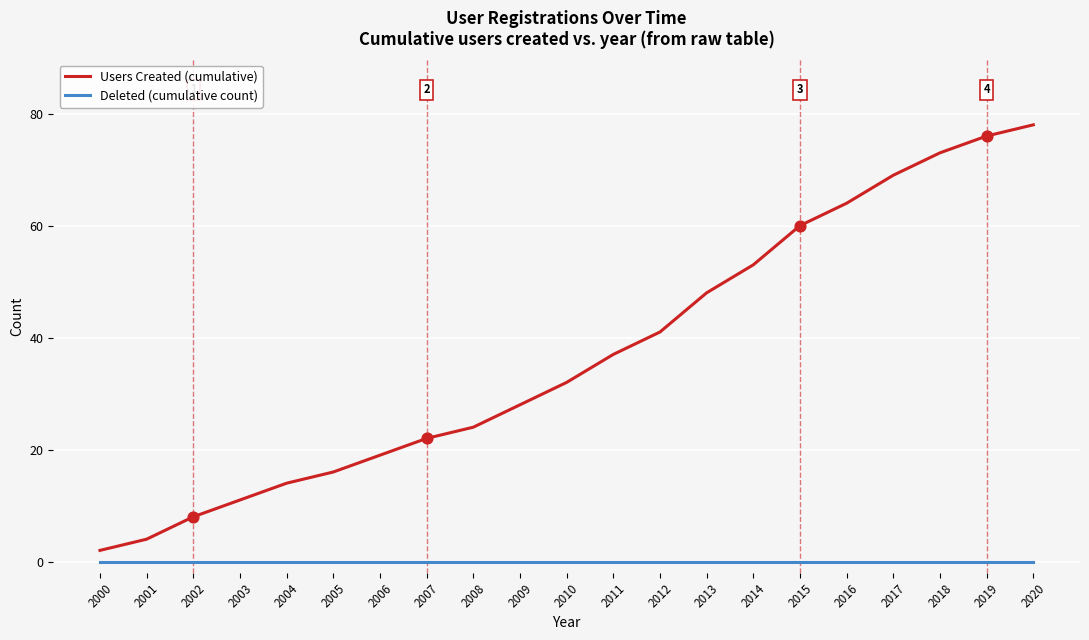

Which series changed the most between 2003 and 2006?

Users Created (cumulative)